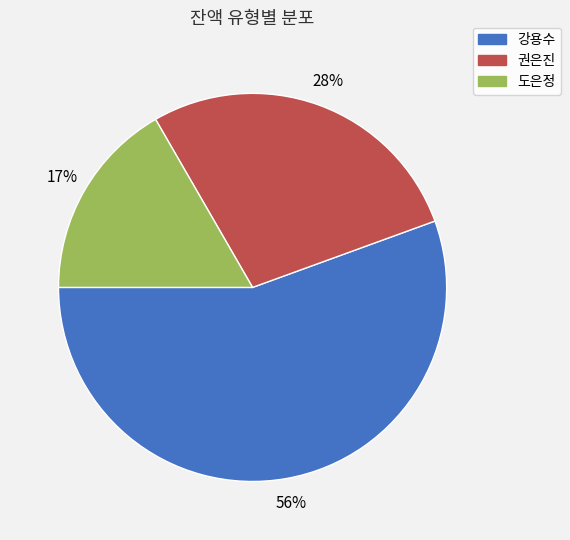

Does any single category account for the majority?

Yes